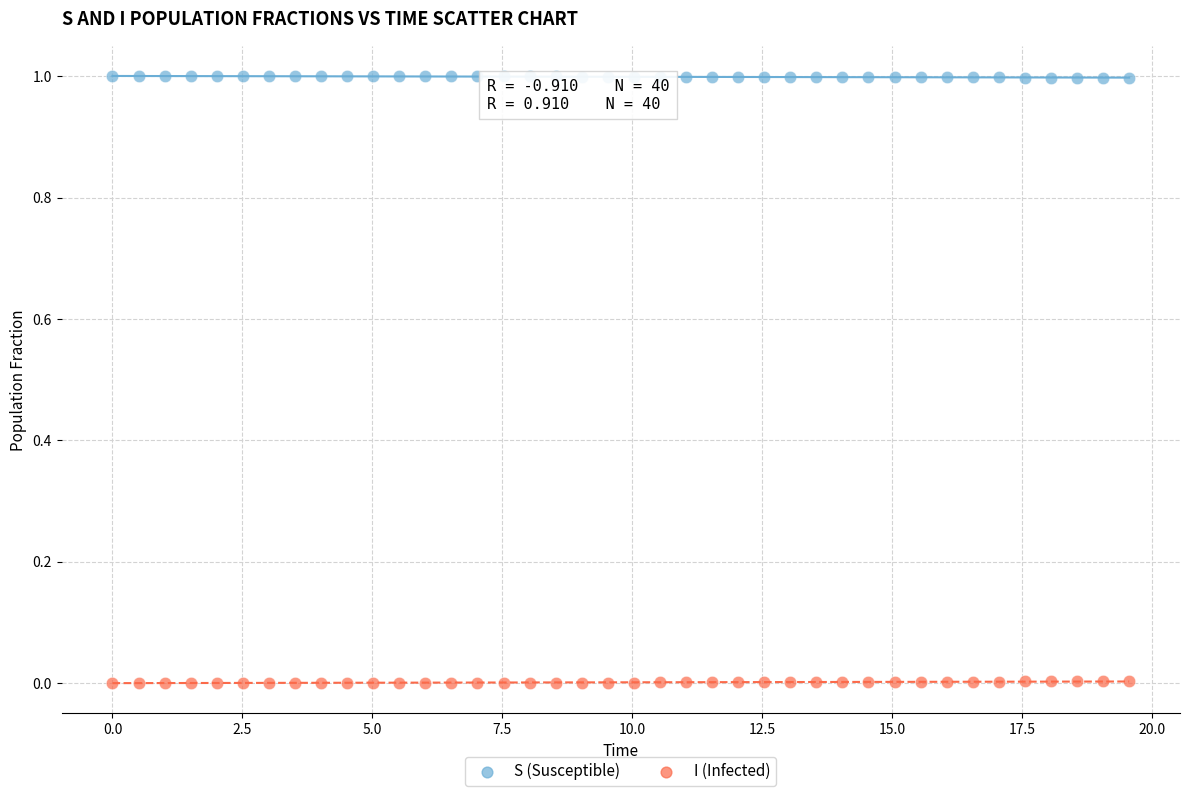

What is the X range (max minus min) for the scatter plot?

19.6